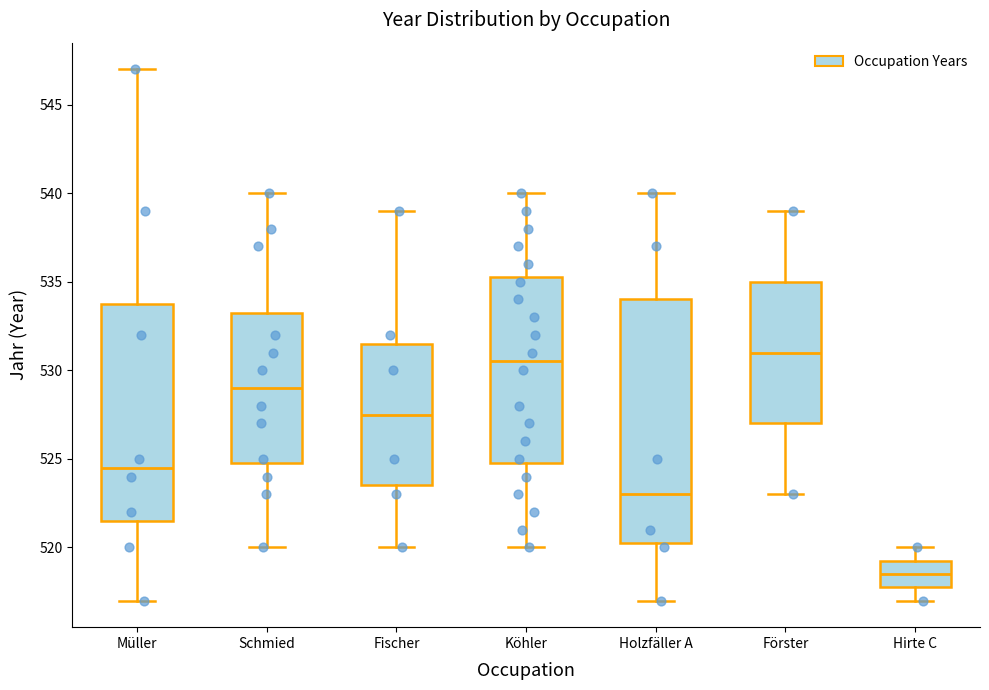

Which box's median line is the highest?

Förster